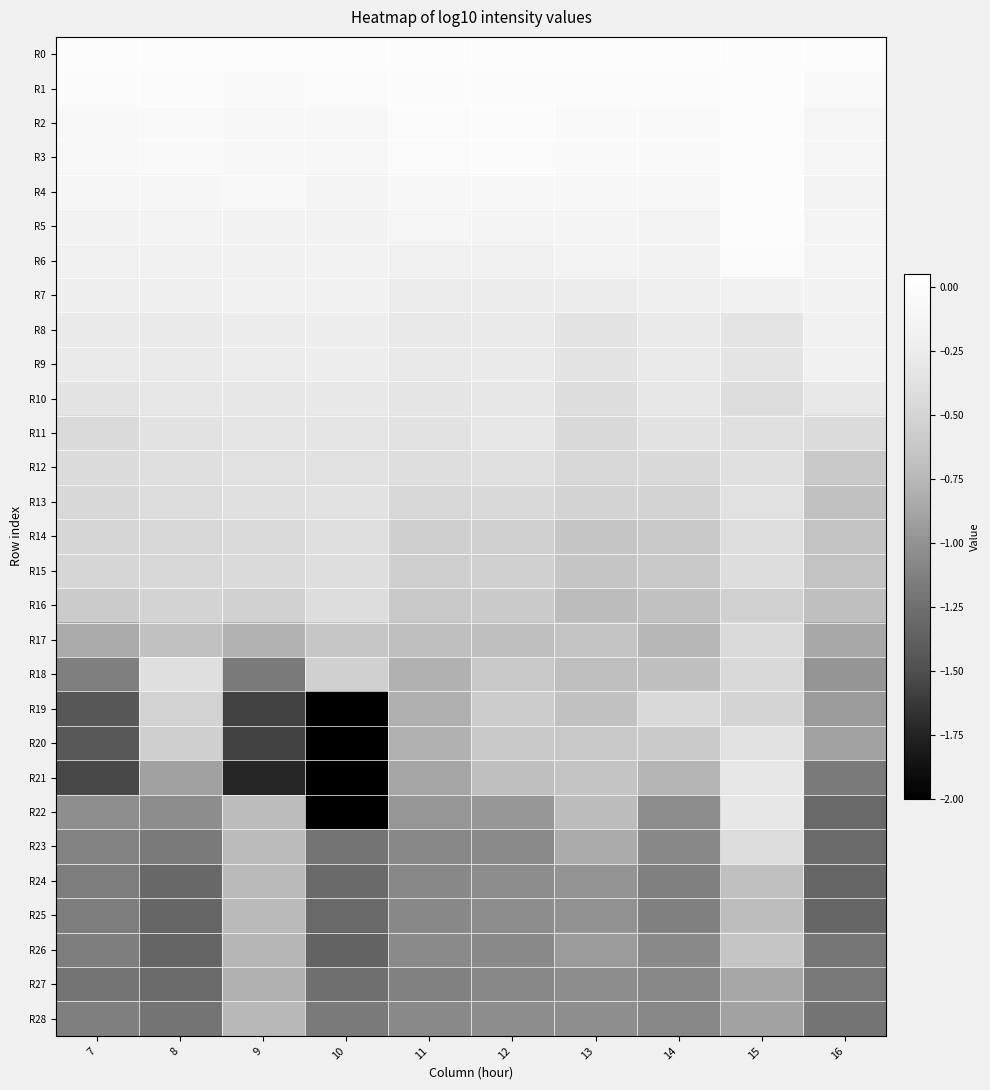

Reading right to left, list all the values displayed in this chart.

R0: 16=0.0	15=0.0	14=0.0	13=0.0	12=0.0	11=0.0	10=0.0	9=0.0	8=0.0	7=0.0
R1: 16=-0.0	15=0.0	14=-0.0	13=-0.0	12=-0.0	11=-0.0	10=-0.0	9=-0.0	8=-0.0	7=-0.0
R2: 16=-0.1	15=0.0	14=-0.0	13=-0.0	12=-0.0	11=-0.0	10=-0.1	9=-0.1	8=-0.1	7=-0.1
R3: 16=-0.1	15=0.0	14=-0.0	13=-0.0	12=-0.0	11=-0.0	10=-0.1	9=-0.1	8=-0.1	7=-0.1
R4: 16=-0.2	15=0.0	14=-0.1	13=-0.1	12=-0.1	11=-0.1	10=-0.1	9=-0.1	8=-0.1	7=-0.1
R5: 16=-0.1	15=-0.0	14=-0.1	13=-0.1	12=-0.1	11=-0.1	10=-0.2	9=-0.2	8=-0.2	7=-0.2
R6: 16=-0.1	15=-0.0	14=-0.2	13=-0.1	12=-0.2	11=-0.2	10=-0.2	9=-0.2	8=-0.2	7=-0.2
R7: 16=-0.2	15=-0.2	14=-0.2	13=-0.3	12=-0.3	11=-0.3	10=-0.2	9=-0.2	8=-0.2	7=-0.2
R8: 16=-0.2	15=-0.3	14=-0.3	13=-0.3	12=-0.3	11=-0.3	10=-0.2	9=-0.3	8=-0.3	7=-0.3
R9: 16=-0.2	15=-0.3	14=-0.3	13=-0.3	12=-0.3	11=-0.3	10=-0.2	9=-0.3	8=-0.3	7=-0.3
R10: 16=-0.3	15=-0.4	14=-0.3	13=-0.4	12=-0.3	11=-0.3	10=-0.3	9=-0.3	8=-0.3	7=-0.3
R11: 16=-0.4	15=-0.4	14=-0.4	13=-0.5	12=-0.3	11=-0.4	10=-0.3	9=-0.3	8=-0.4	7=-0.5
R12: 16=-0.6	15=-0.4	14=-0.5	13=-0.5	12=-0.4	11=-0.4	10=-0.4	9=-0.4	8=-0.4	7=-0.4
R13: 16=-0.7	15=-0.4	14=-0.5	13=-0.5	12=-0.5	11=-0.5	10=-0.4	9=-0.4	8=-0.4	7=-0.5
R14: 16=-0.7	15=-0.4	14=-0.6	13=-0.6	12=-0.5	11=-0.6	10=-0.4	9=-0.5	8=-0.5	7=-0.5
R15: 16=-0.7	15=-0.4	14=-0.6	13=-0.6	12=-0.5	11=-0.6	10=-0.4	9=-0.5	8=-0.5	7=-0.5
R16: 16=-0.7	15=-0.5	14=-0.7	13=-0.7	12=-0.6	11=-0.6	10=-0.4	9=-0.5	8=-0.5	7=-0.6
R17: 16=-0.9	15=-0.5	14=-0.8	13=-0.6	12=-0.7	11=-0.7	10=-0.6	9=-0.8	8=-0.7	7=-0.8
R18: 16=-1.0	15=-0.5	14=-0.7	13=-0.7	12=-0.6	11=-0.8	10=-0.5	9=-1.2	8=-0.4	7=-1.1
R19: 16=-0.9	15=-0.5	14=-0.5	13=-0.7	12=-0.6	11=-0.8	10=-2.4	9=-1.6	8=-0.5	7=-1.4
R20: 16=-0.9	15=-0.4	14=-0.6	13=-0.6	12=-0.6	11=-0.8	10=-4.3	9=-1.6	8=-0.5	7=-1.4
R21: 16=-1.2	15=-0.3	14=-0.8	13=-0.6	12=-0.7	11=-0.9	10=-2.8	9=-1.7	8=-0.9	7=-1.5
R22: 16=-1.3	15=-0.3	14=-1.0	13=-0.7	12=-1.0	11=-1.0	10=-2.0	9=-0.7	8=-1.0	7=-1.0
R23: 16=-1.3	15=-0.4	14=-1.1	13=-0.8	12=-1.1	11=-1.1	10=-1.2	9=-0.7	8=-1.2	7=-1.1
R24: 16=-1.3	15=-0.7	14=-1.1	13=-1.0	12=-1.0	11=-1.1	10=-1.3	9=-0.7	8=-1.3	7=-1.2
R25: 16=-1.3	15=-0.7	14=-1.1	13=-1.0	12=-1.0	11=-1.1	10=-1.3	9=-0.7	8=-1.3	7=-1.2
R26: 16=-1.2	15=-0.6	14=-1.1	13=-0.9	12=-1.1	11=-1.1	10=-1.3	9=-0.8	8=-1.3	7=-1.1
R27: 16=-1.2	15=-0.9	14=-1.1	13=-1.0	12=-1.1	11=-1.1	10=-1.3	9=-0.8	8=-1.3	7=-1.2
R28: 16=-1.2	15=-0.9	14=-1.1	13=-1.0	12=-1.0	11=-1.1	10=-1.2	9=-0.8	8=-1.2	7=-1.1